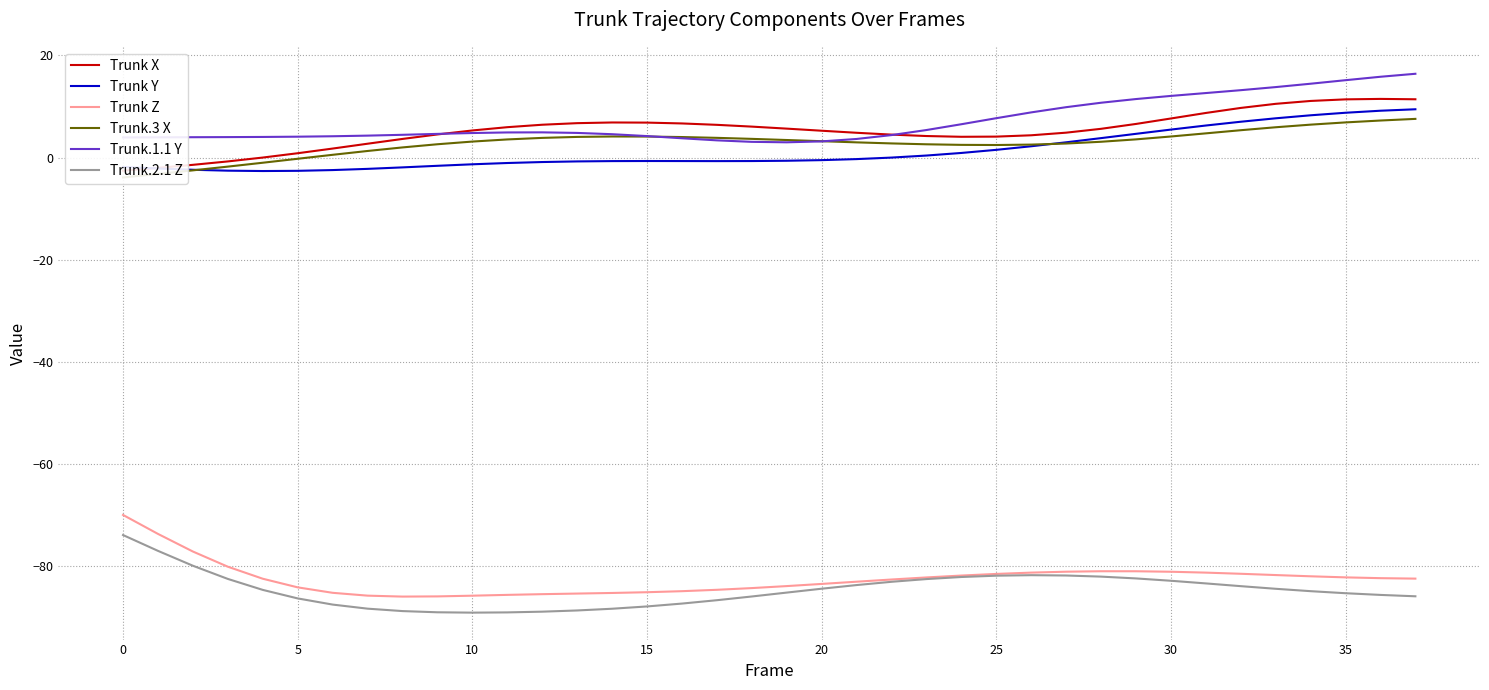

Which category has the highest value in the Trunk X series?

36